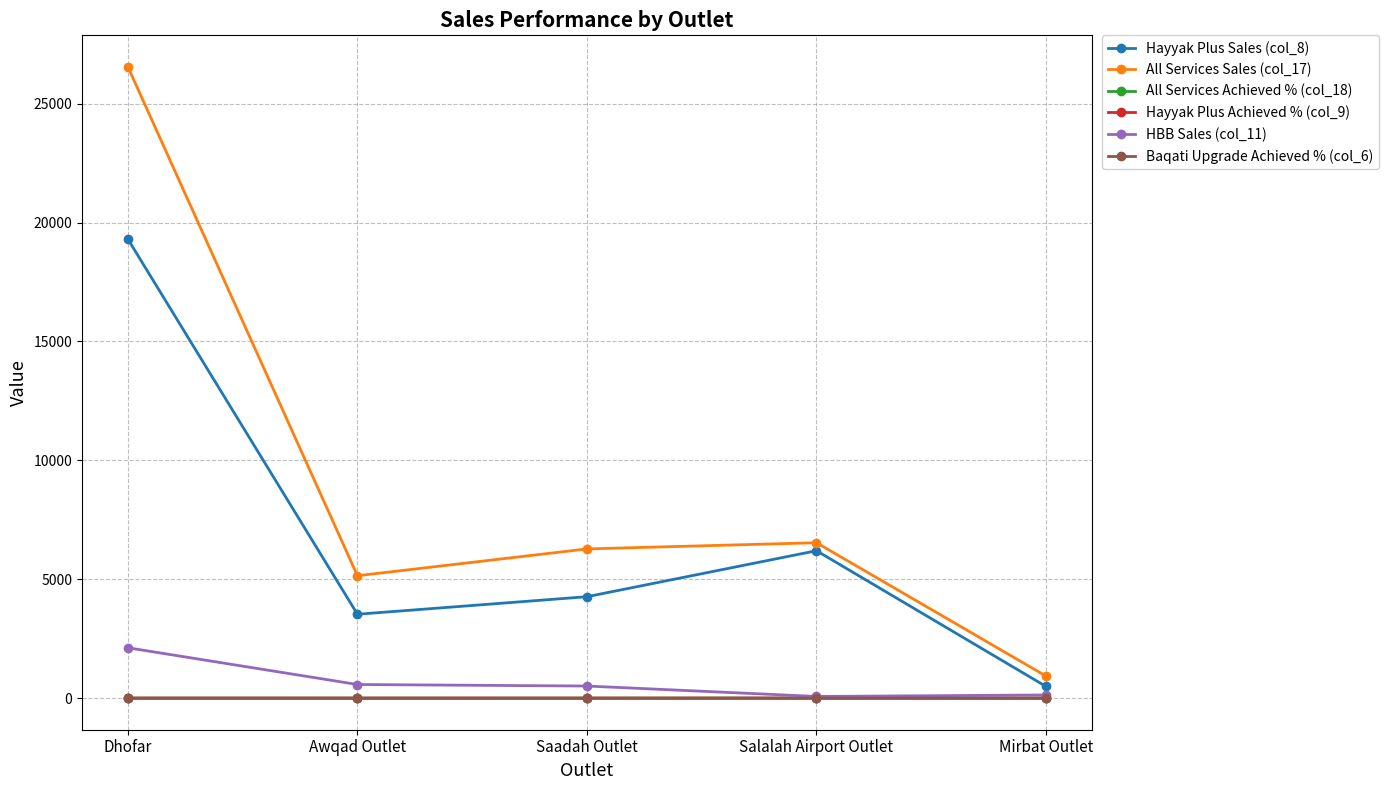

Which series has the largest total across all categories?

All Services Sales (col_17)